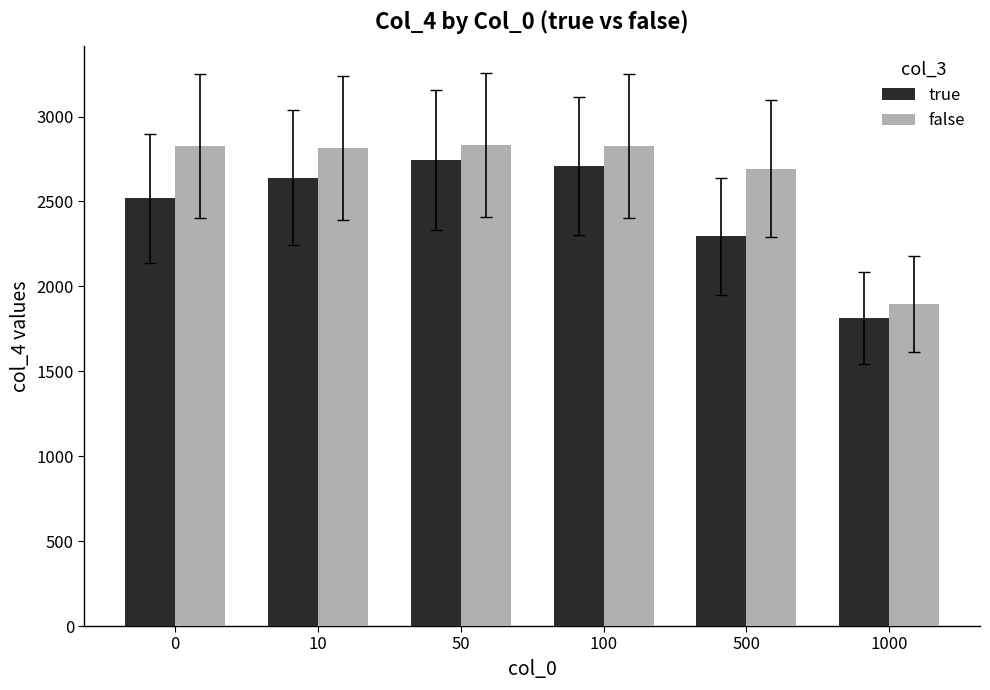

Are the bars grouped side by side (vs. stacked)?

Yes